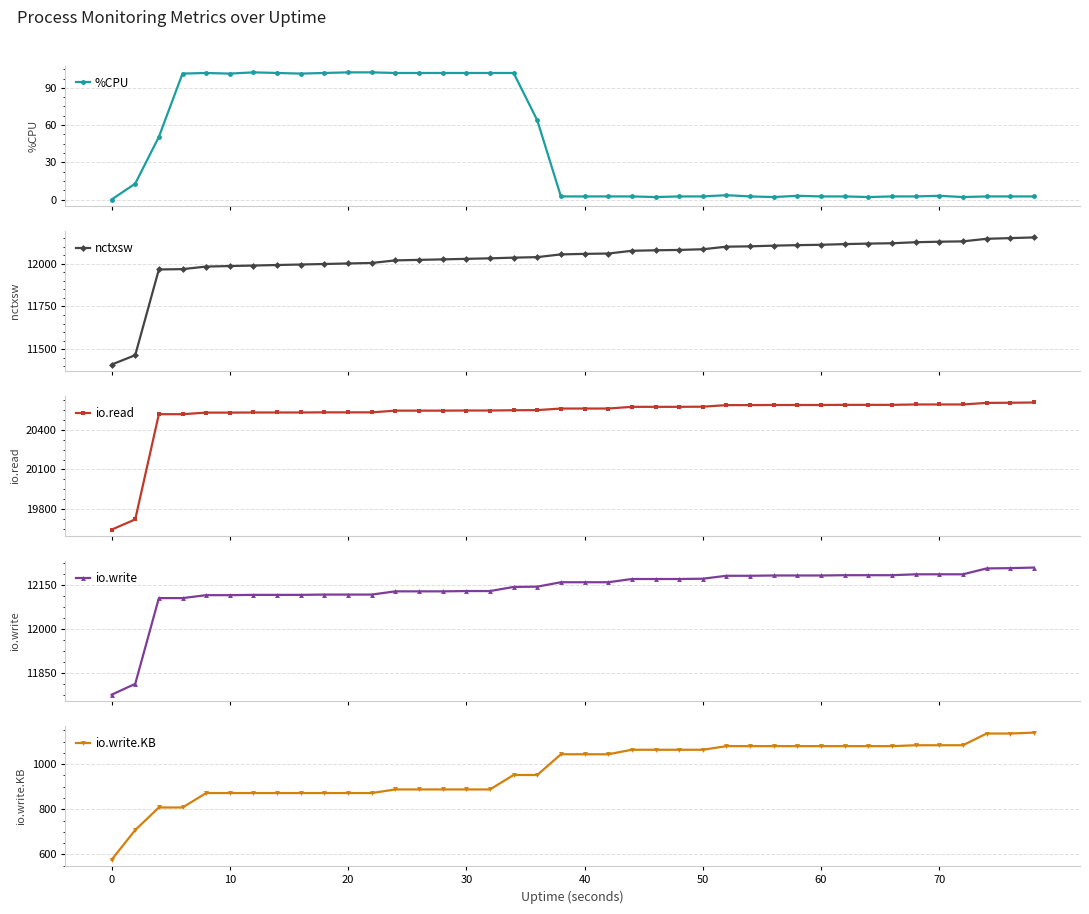

What is the highest value of the io.write series?

12210